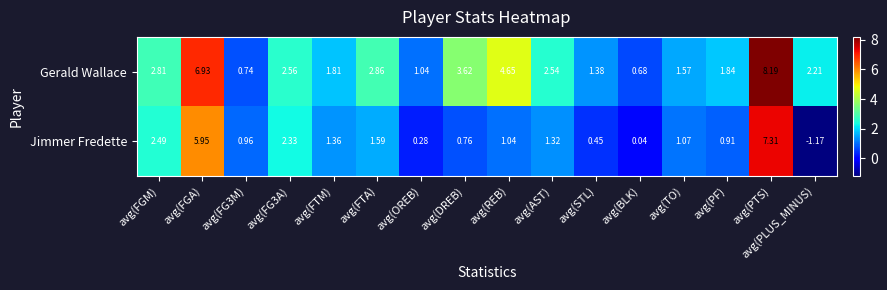

At which category is the sum across all series the highest?

avg(PTS)